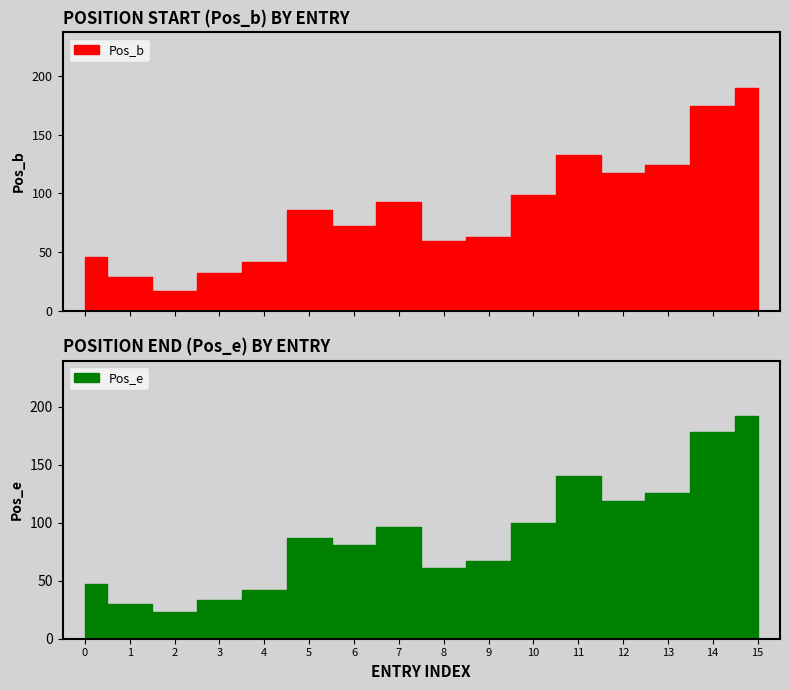

Reading right to left, what are all the values shown in this chart?

Pos_b: 190	175	124	117	133	99	63	59	93	72	86	41	32	17	29	46
Pos_e: 192	178	126	119	140	100	67	61	96	81	87	42	33	23	30	47